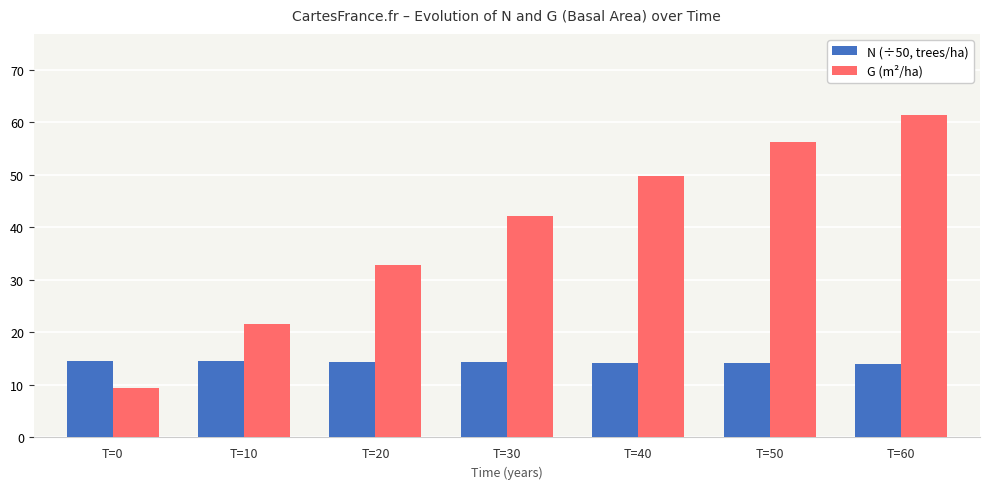

List the series in order of their peak value, highest first.

G (m²/ha), N (÷50, trees/ha)